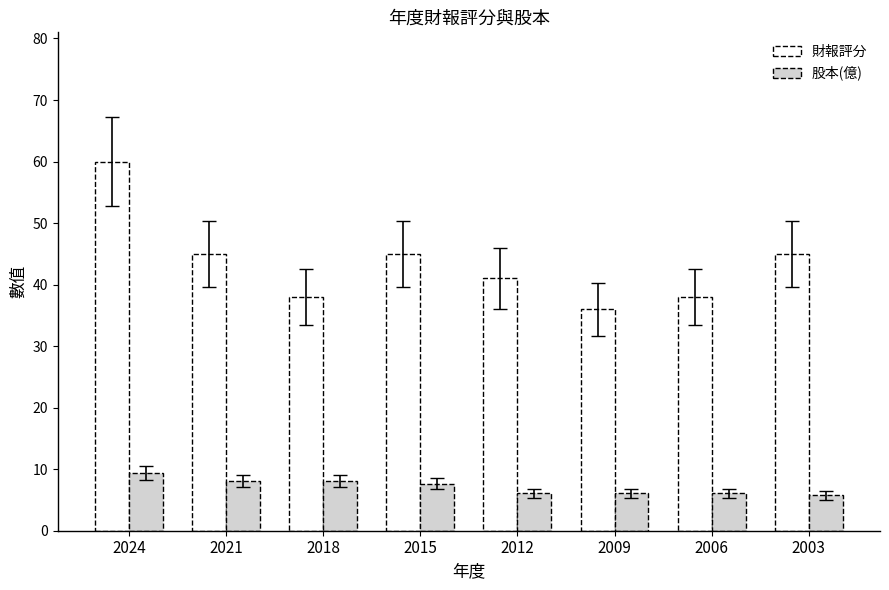

What is the sum of all 財報評分 values?

348.0